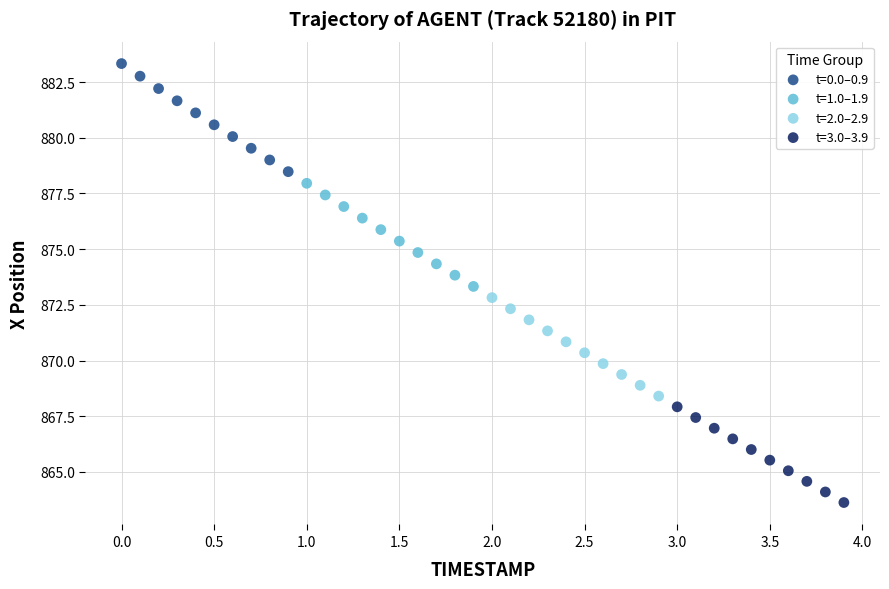

What are all the series names shown in the legend?

t=0.0–0.9, t=1.0–1.9, t=2.0–2.9, t=3.0–3.9